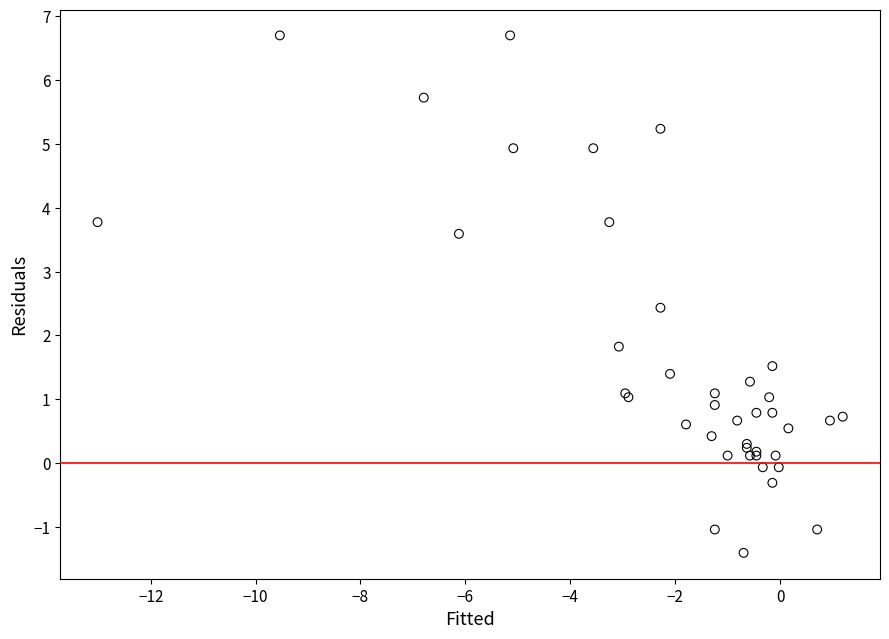

What Y value in the scatter plot is closest to 2?

1.8